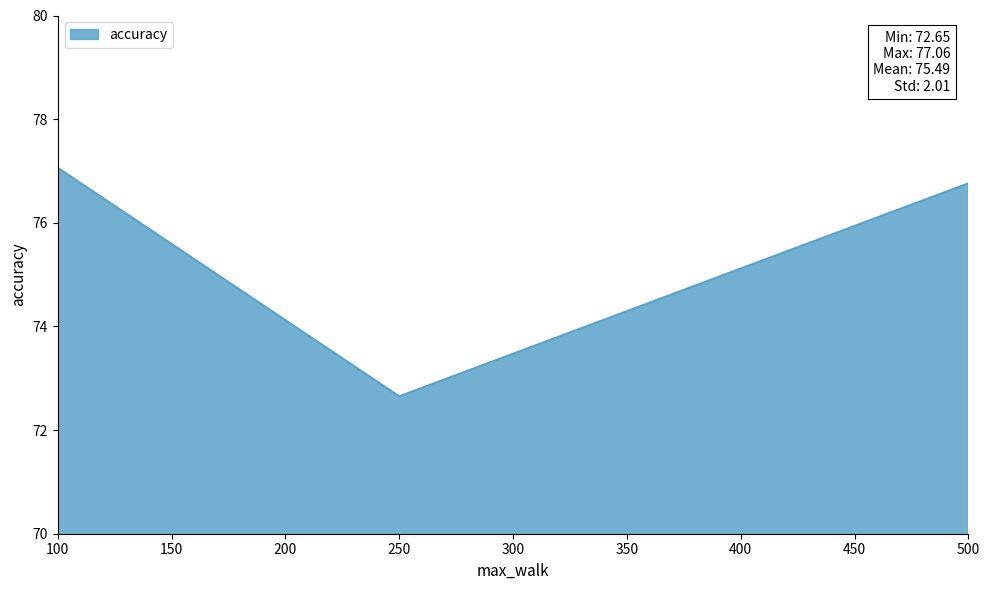

True or false: the data shows 77.1 at 100.

True